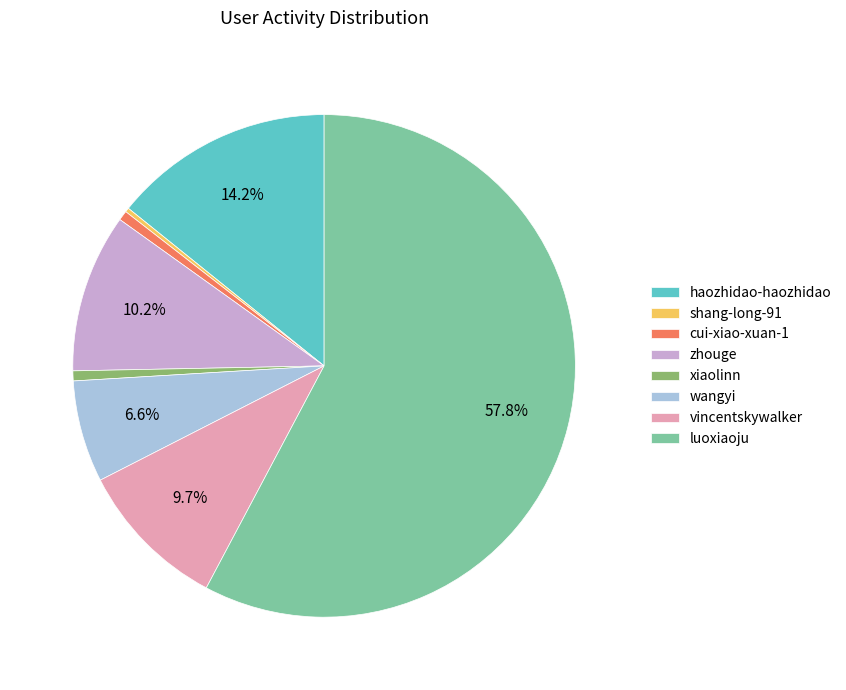

Is it true that haozhidao-haozhidao is 1% of the pie?

False